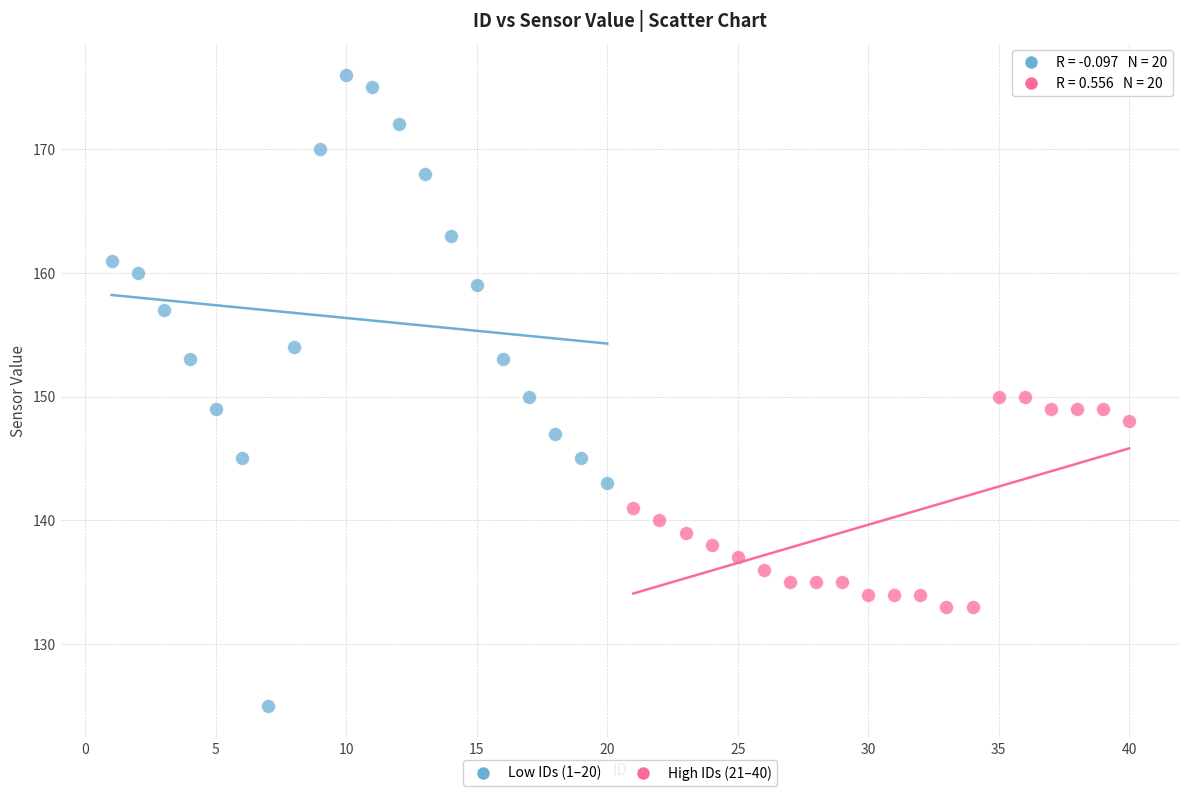

Which series reaches the maximum Y coordinate?

Low IDs (1–20)